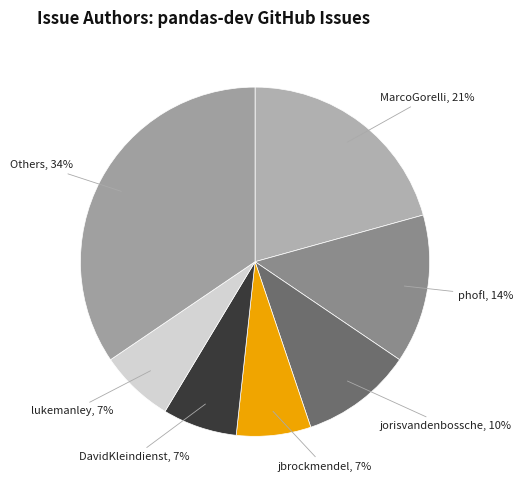

To the nearest percent, what percentage of the pie is DavidKleindienst?

7%